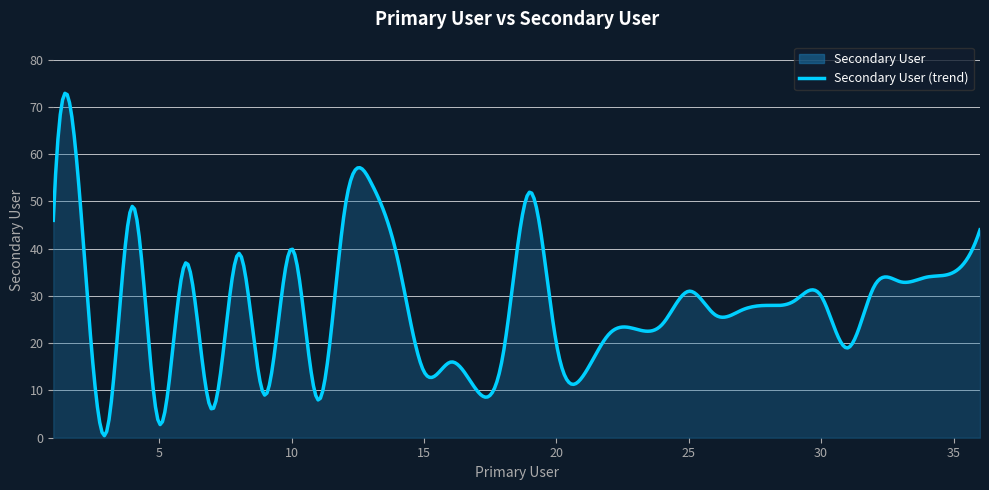

Approximately how many times larger is the value at 26 compared to 15?

1.9